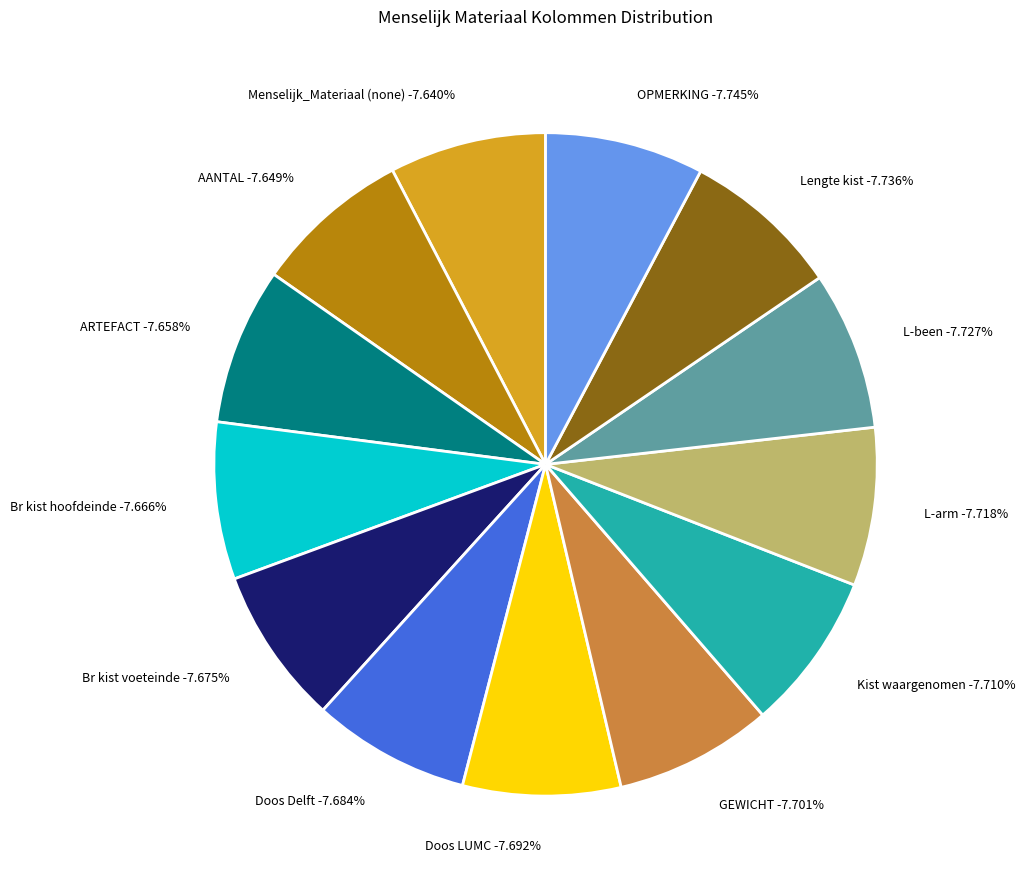

To the nearest percent, what portion does Br kist hoofdeinde represent?

8%